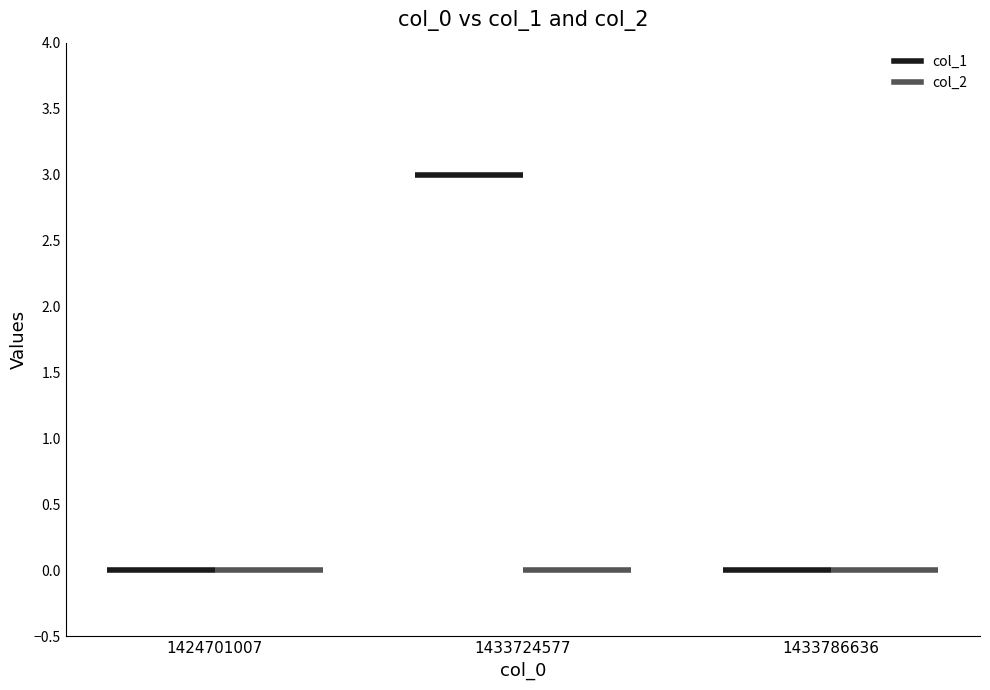

At how many categories does at least one series exceed 0?

1